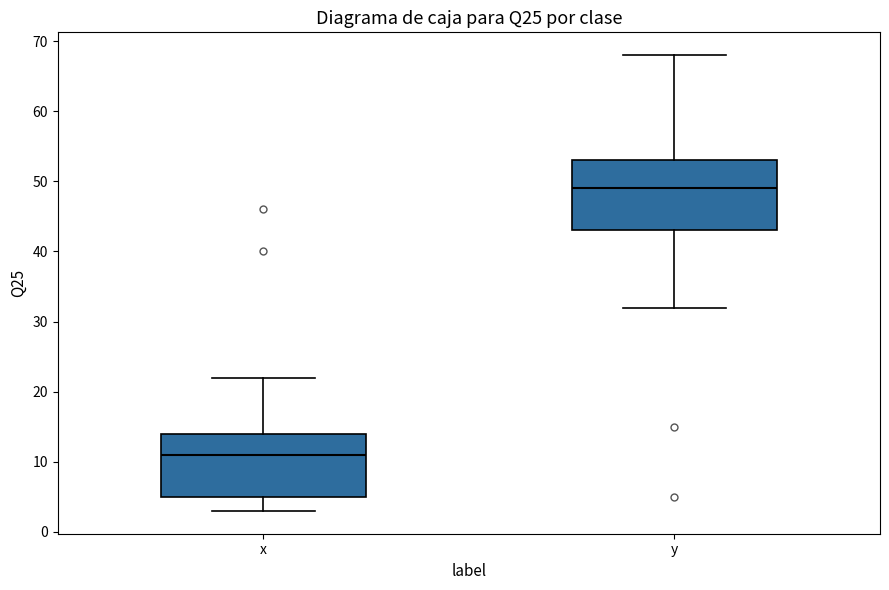

Which box's median line is the lowest?

x